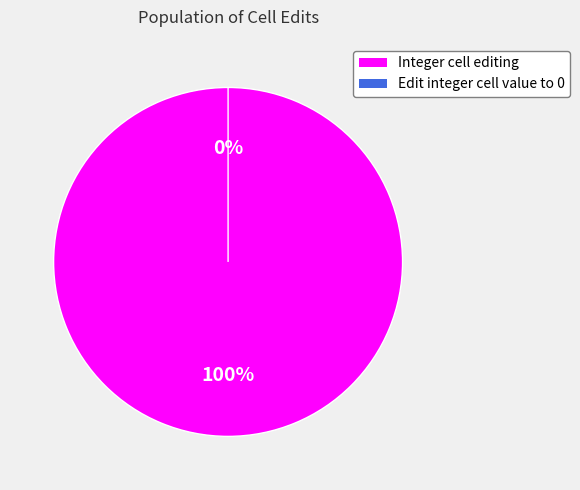

How much of the chart is everything except Edit integer cell value to 0?

100.0%